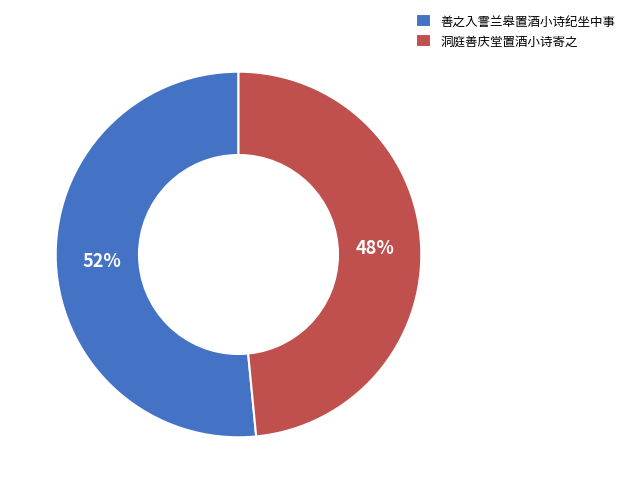

How many slices are in this pie chart?

2